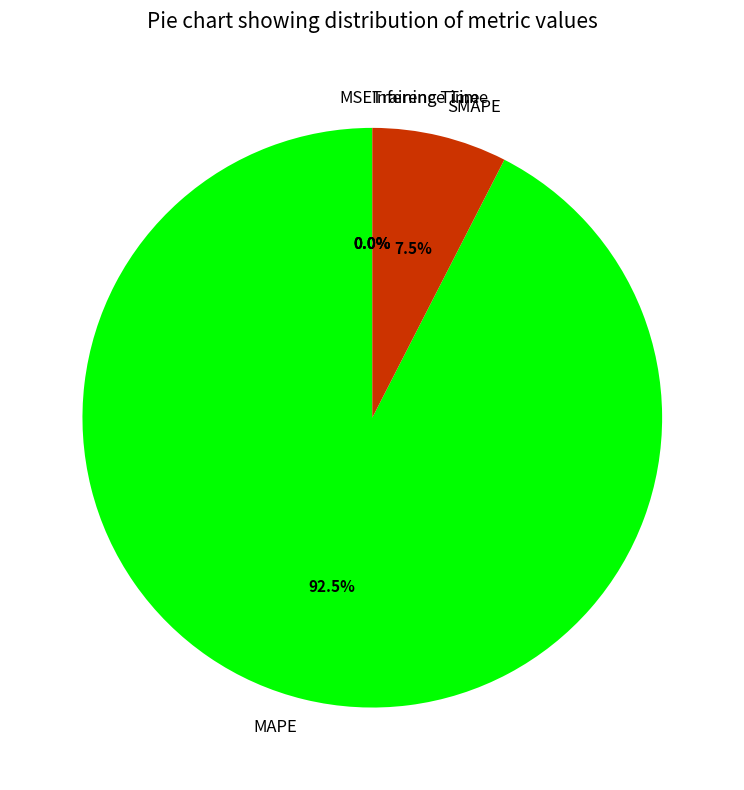

Approximately how many times larger is the value at MAPE compared to SMAPE?

12.3